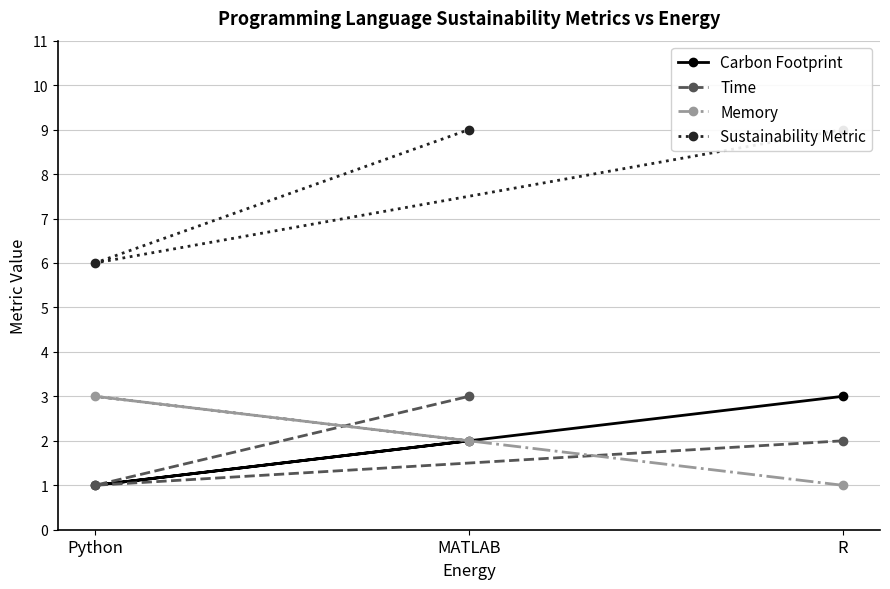

At which category does the chart reach its peak across all series?

R